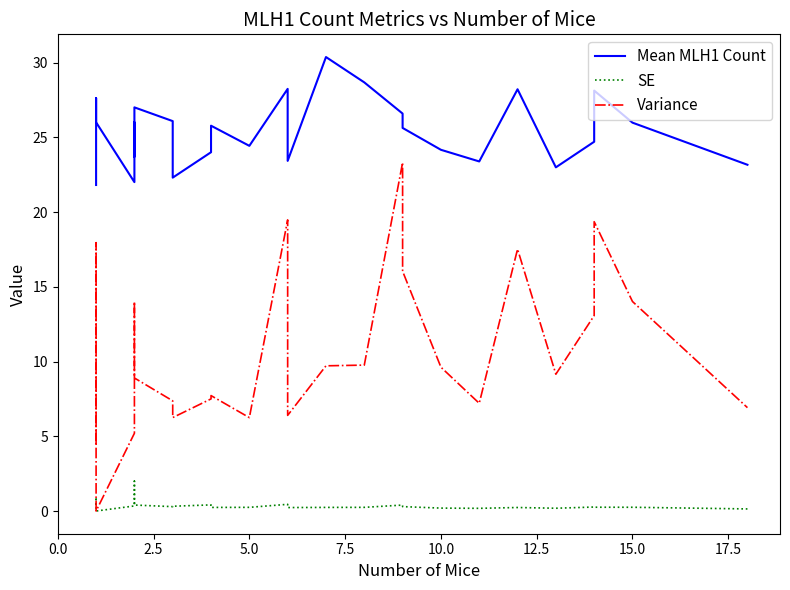

What are all the series names shown in the legend?

Mean MLH1 Count, SE, Variance